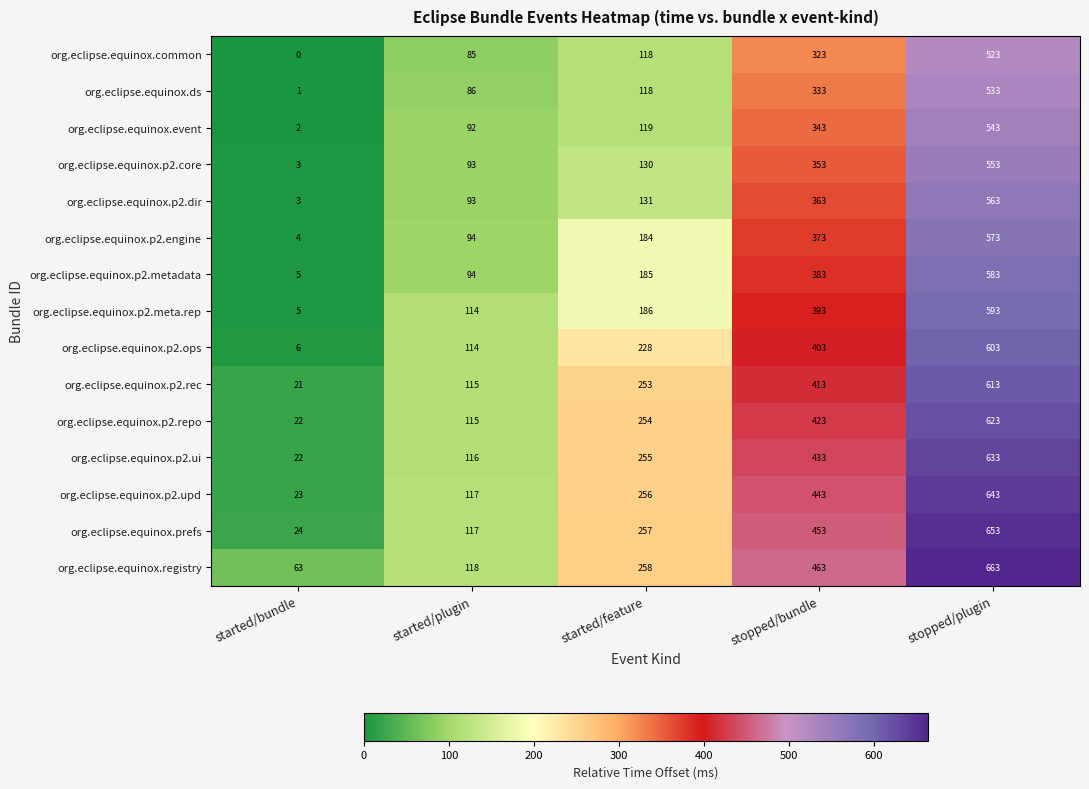

At which label is org.eclipse.equinox.registry closest to 363?

stopped/bundle